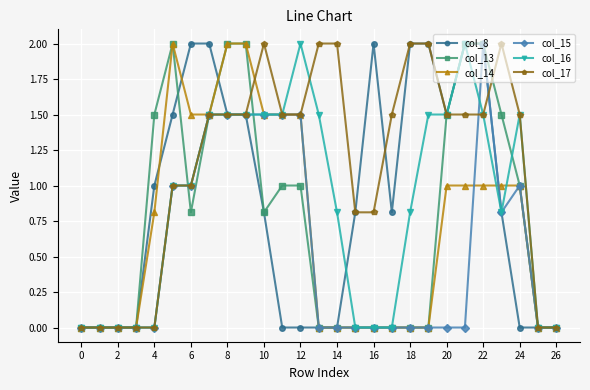

Count the number of categories in the chart.

27